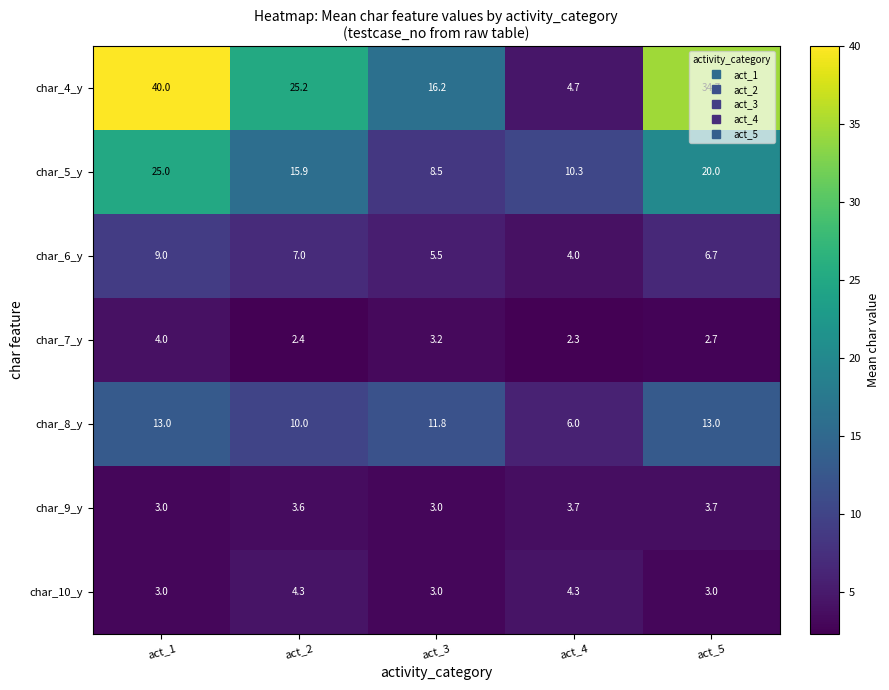

Which series changed the most between act_2 and act_3?

char_4_y